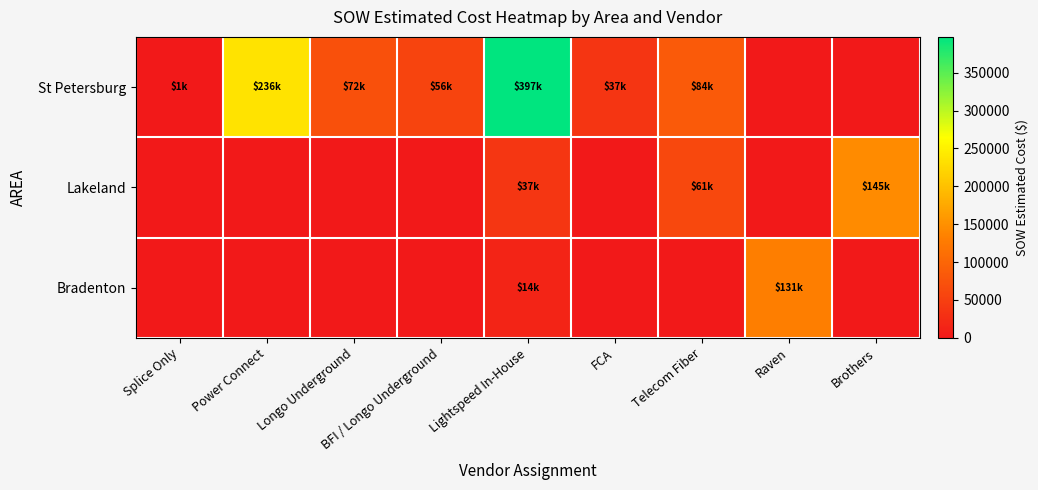

What is the spread (max minus min) of values at Lightspeed In-House?

383136